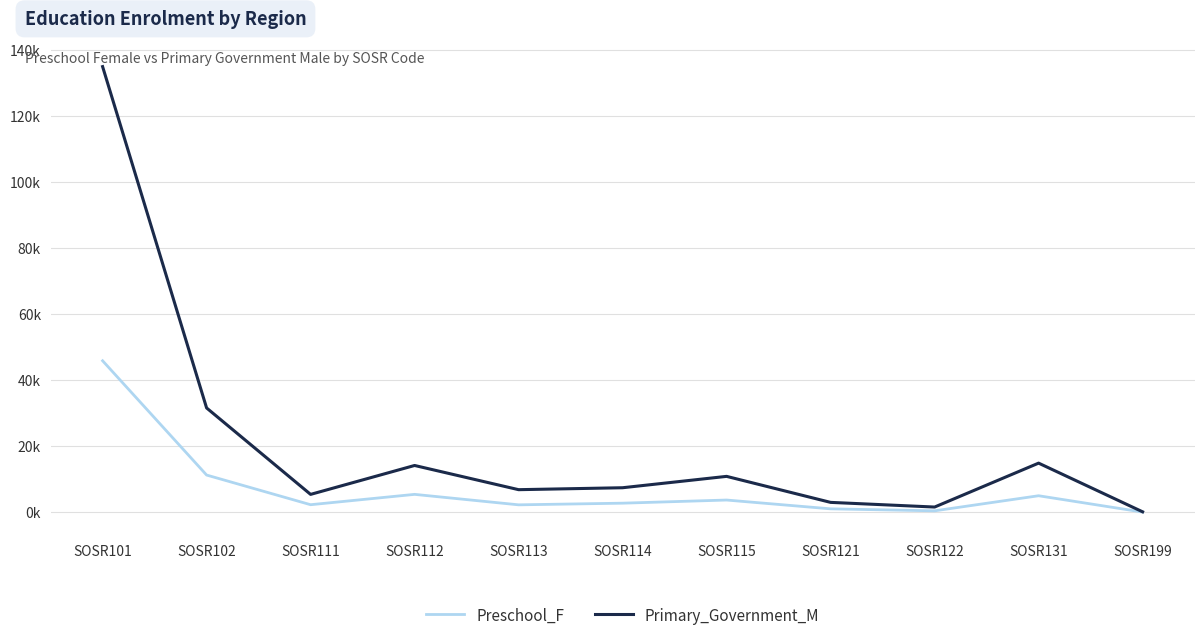

What are all the series names shown in the legend?

Preschool_F, Primary_Government_M